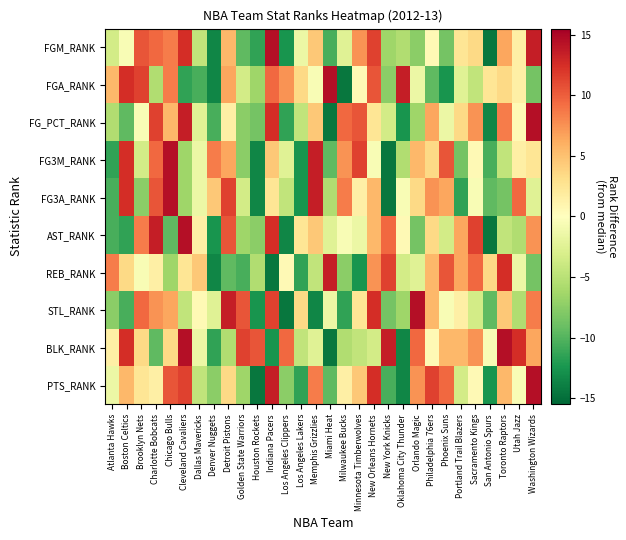

What is the total value across all series at Sacramento Kings?

32.0